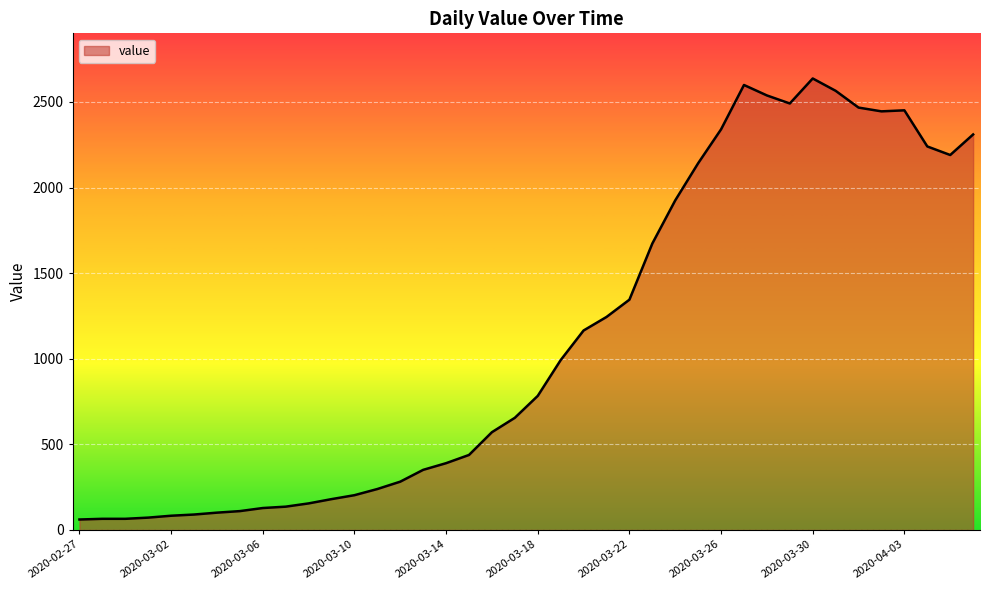

What is the difference between the maximum and minimum values?

2576